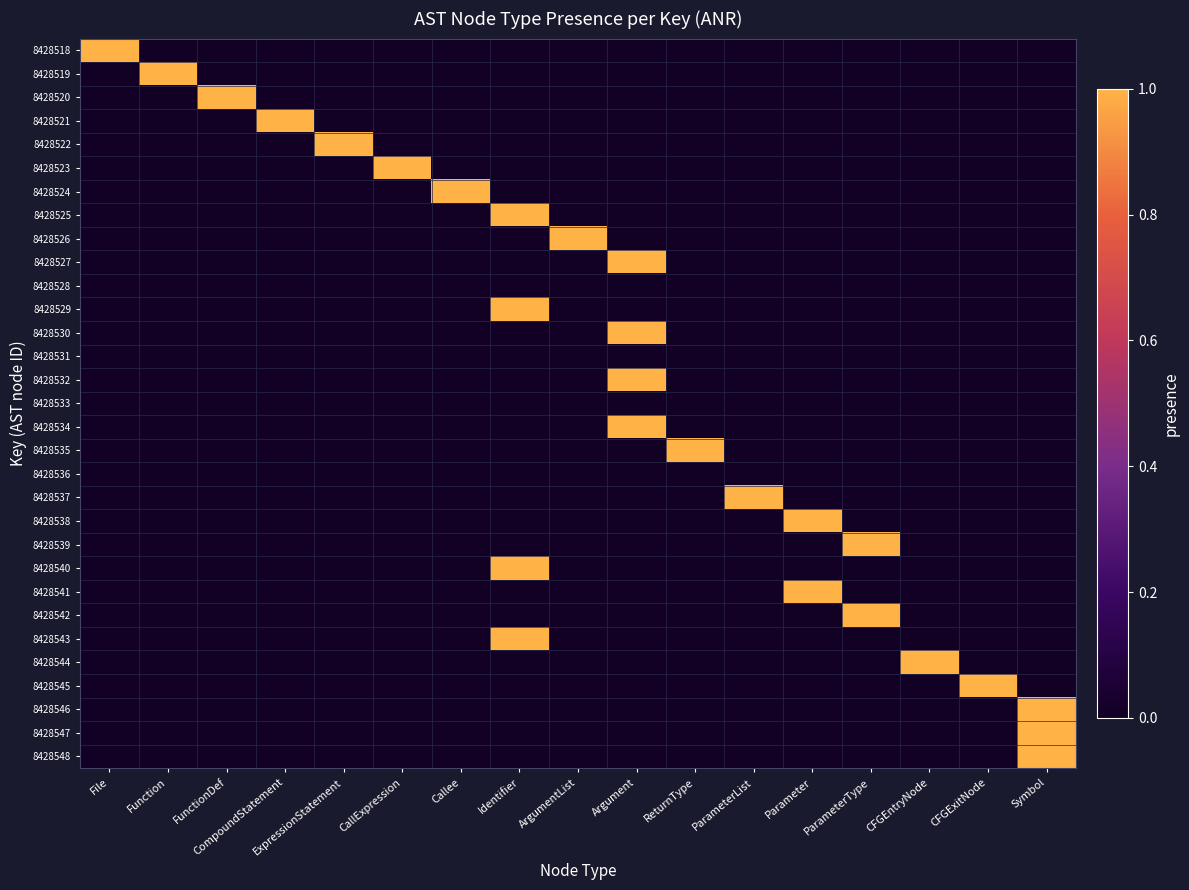

Which category has the highest value across all series?

File